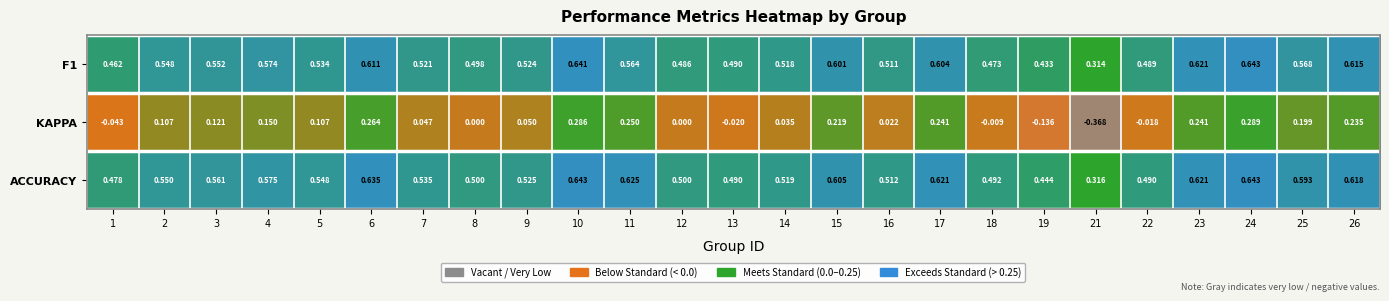

Which series has the largest total across all categories?

ACCURACY